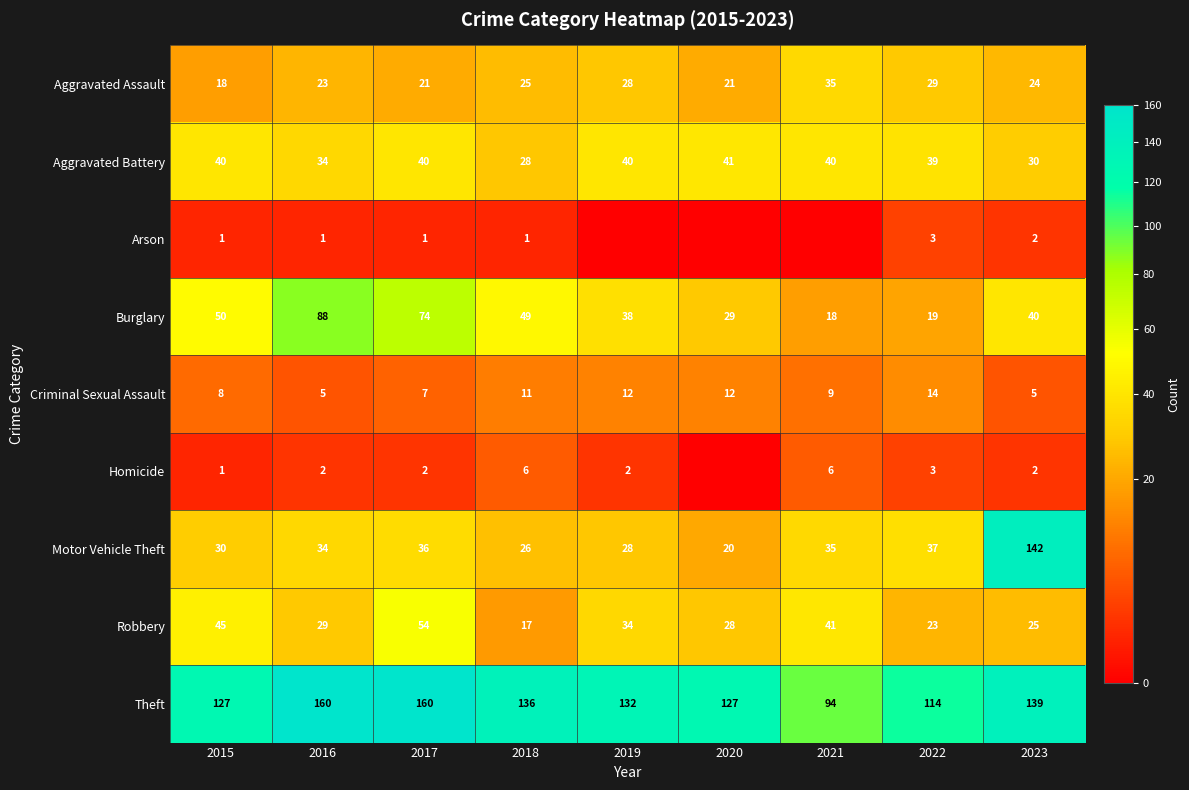

What is the difference between the maximum and minimum values in the Theft series?

66